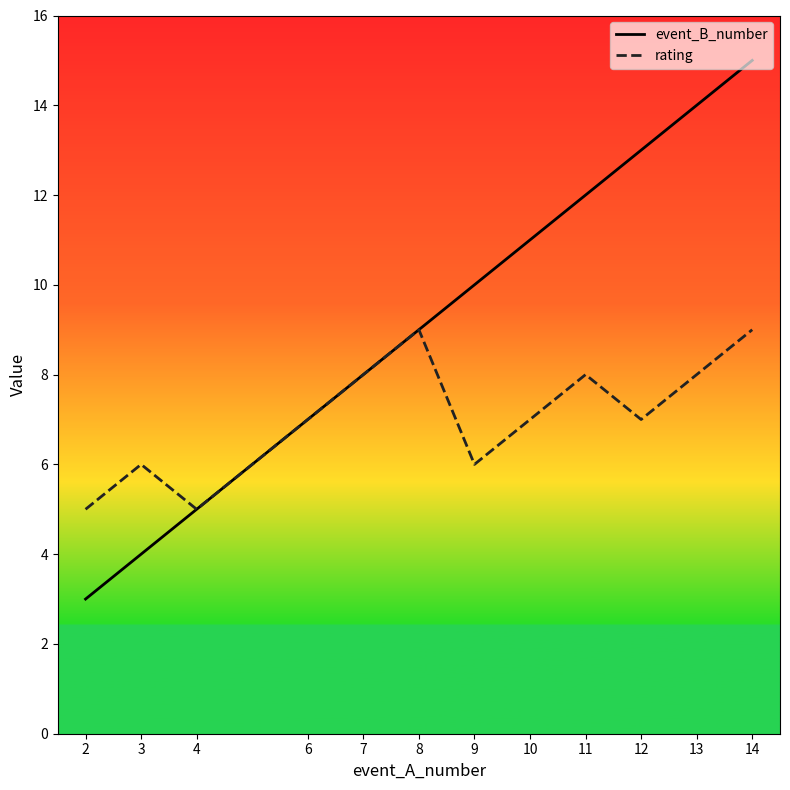

List the series in order of their overall mean, lowest first.

rating, event_B_number